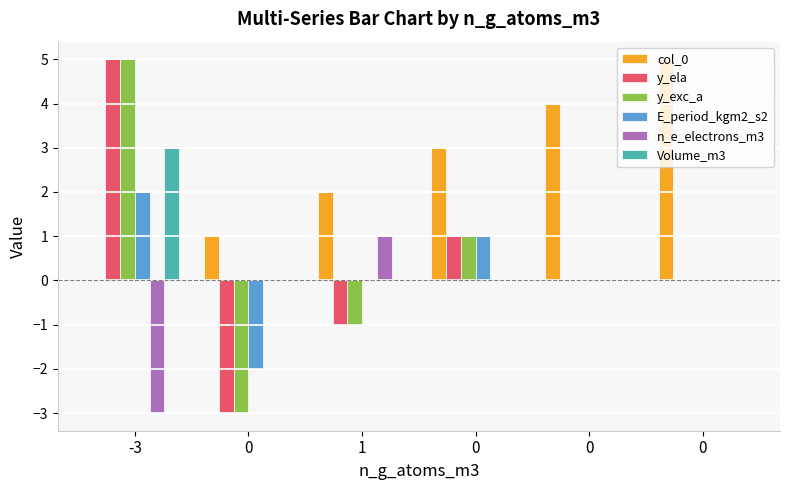

Where does the y_exc_a series first go above 0?

-3